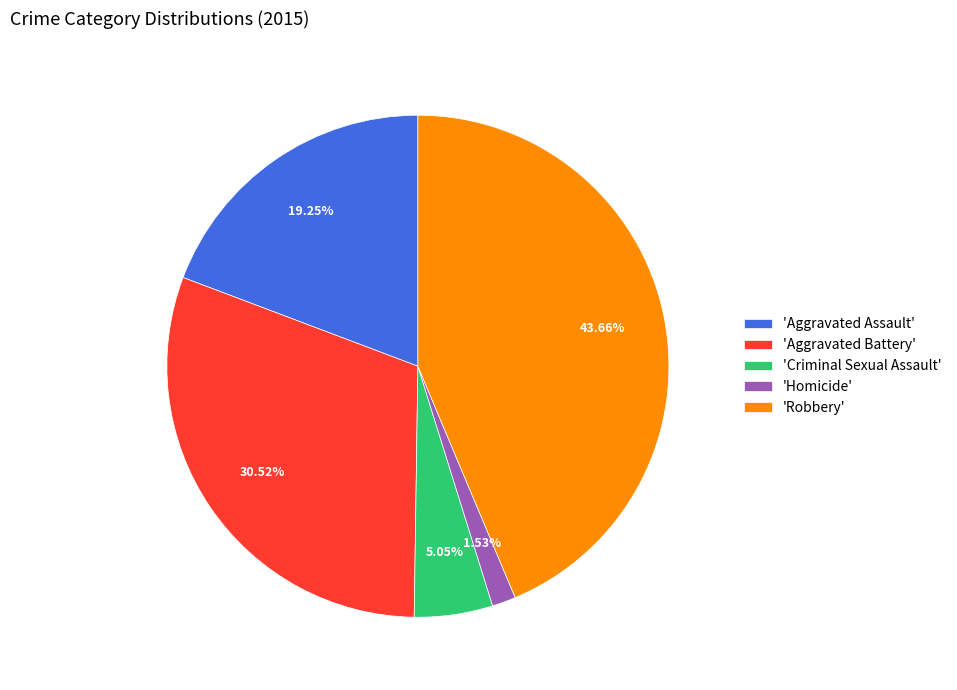

Combined, do 'Criminal Sexual Assault' and 'Homicide' account for over 50%?

No